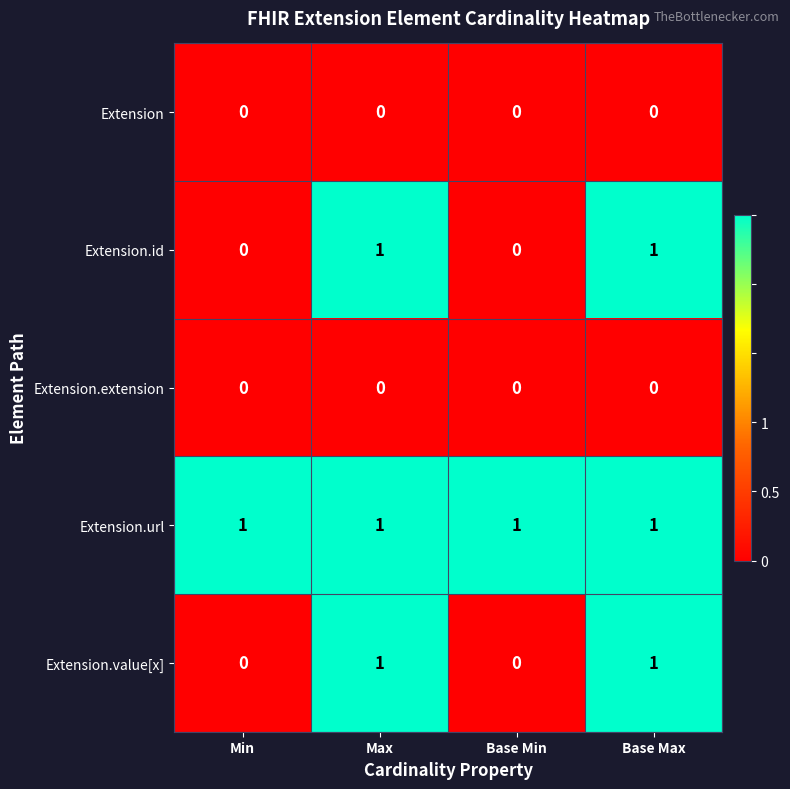

What is the sum of all Extension.url values?

4